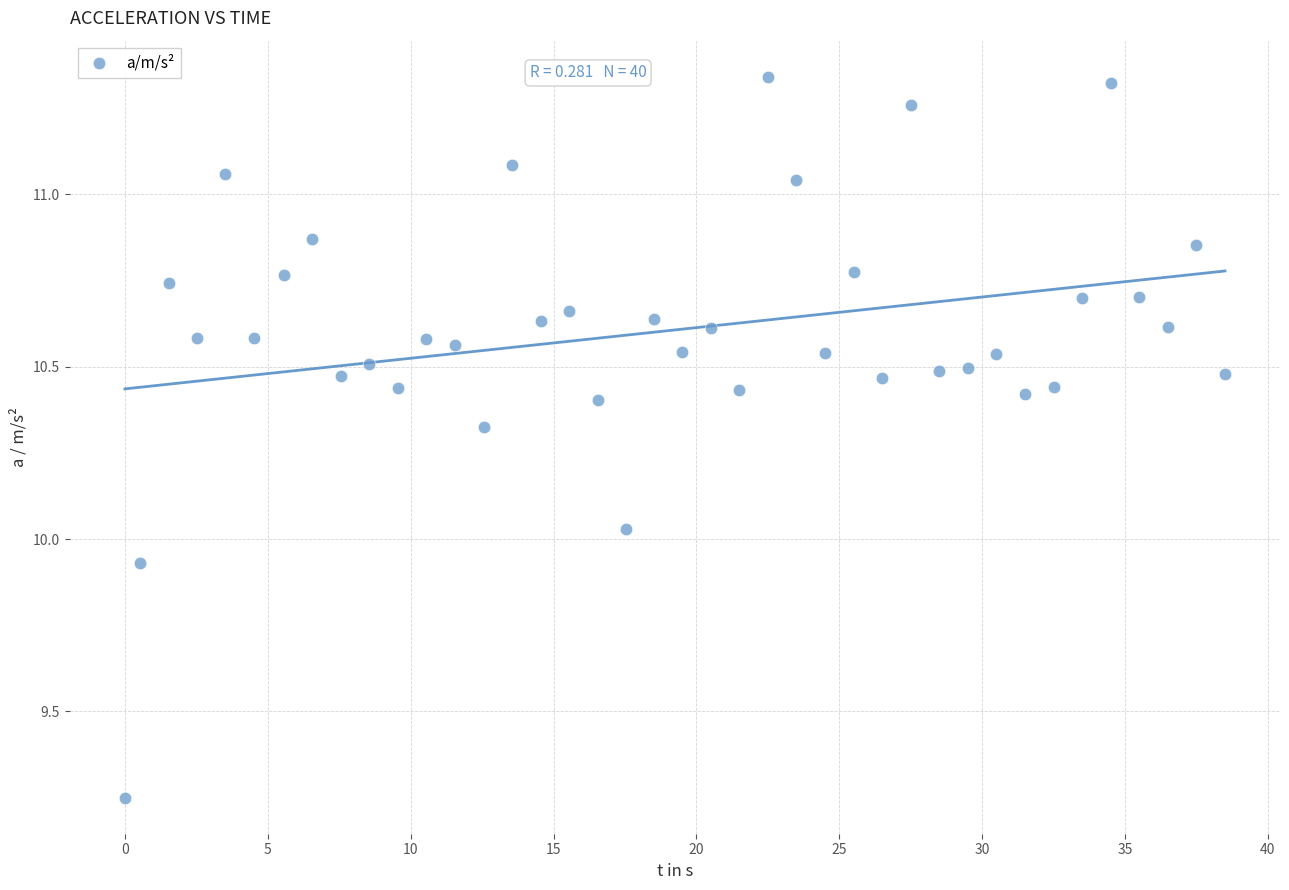

What is the range of X values (max minus min)?

38.5